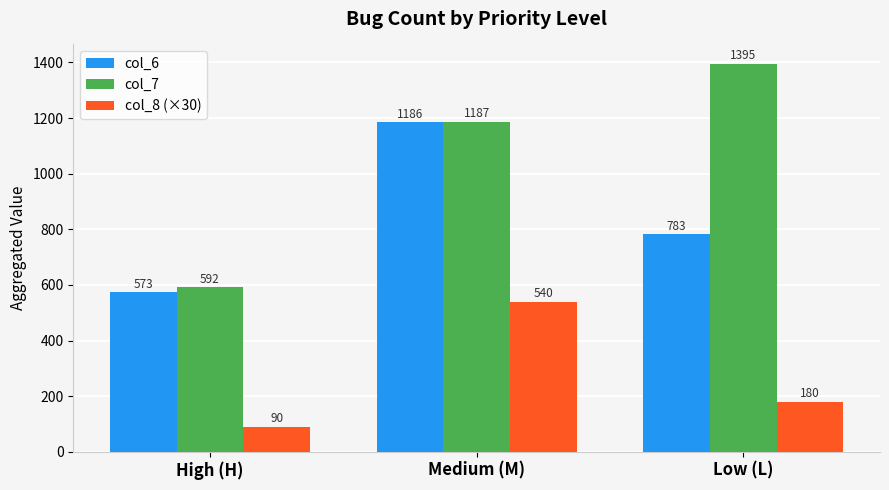

What is the sum of all col_8 (×30) values?

810